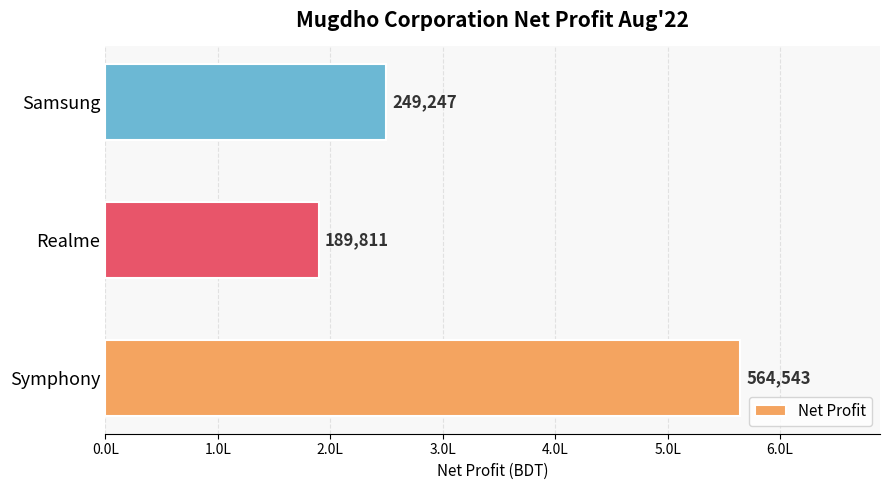

Which label corresponds to the largest value in the chart?

Symphony